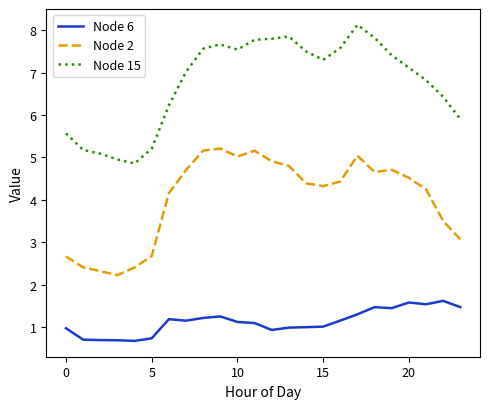

How many series are shown in this chart?

3